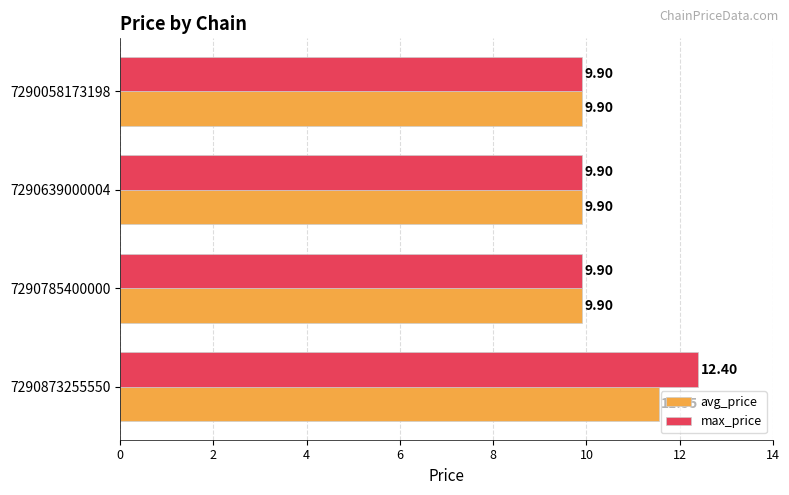

How many data points does each series have?

4